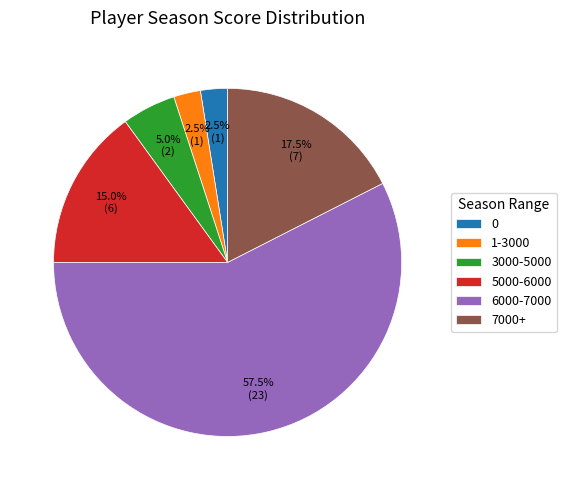

To the nearest percent, what is the difference between the largest and smallest slice percentages?

55%